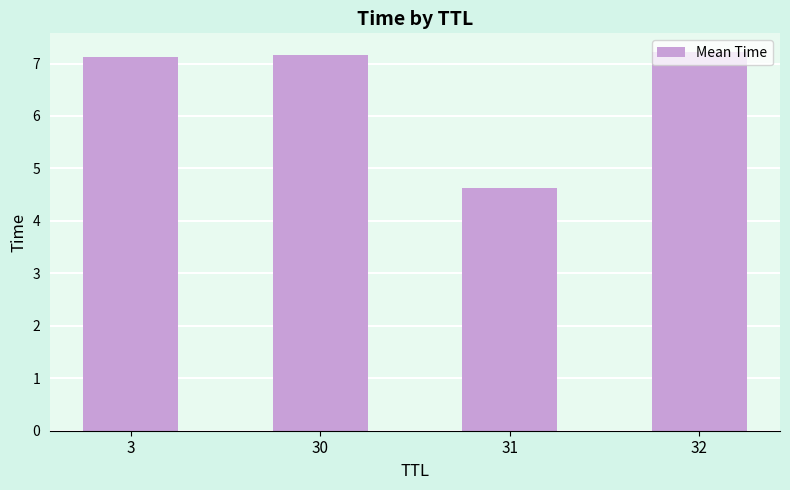

Reading right to left, extract all data points from this chart.

7.2	4.6	7.2	7.1